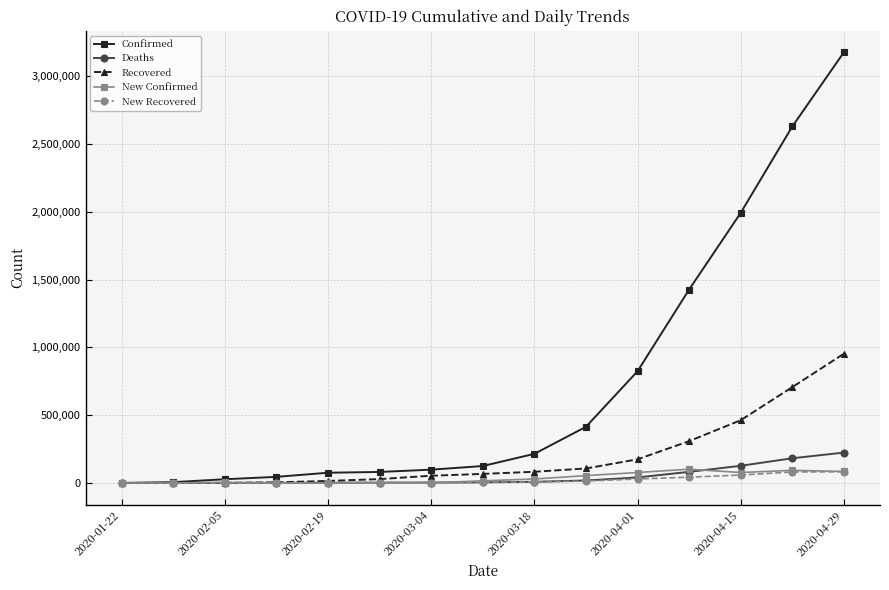

What is the maximum value for New Recovered?

82543